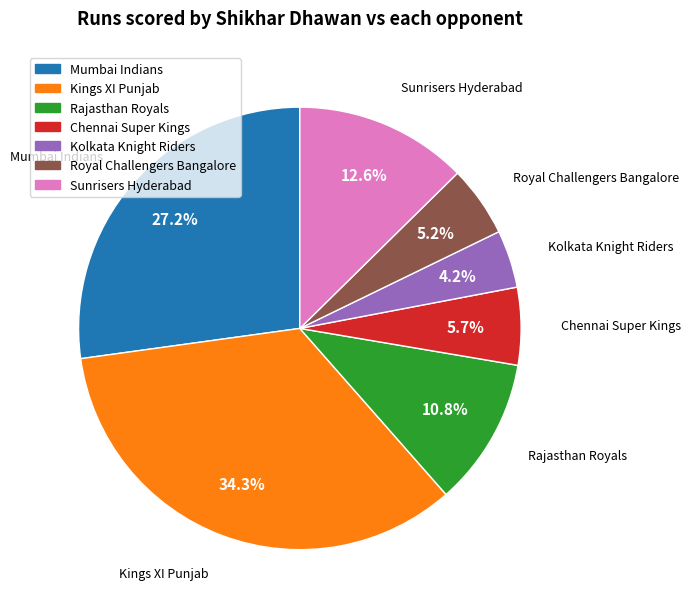

What percentage is the Sunrisers Hyderabad slice, to the nearest percent?

13%